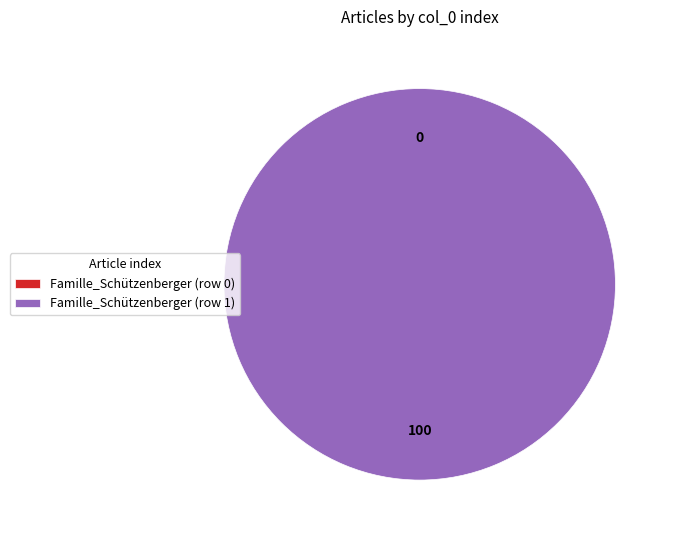

Do Famille_Schützenberger (row 1) and Famille_Schützenberger (row 0) together represent more than half of the pie?

Yes